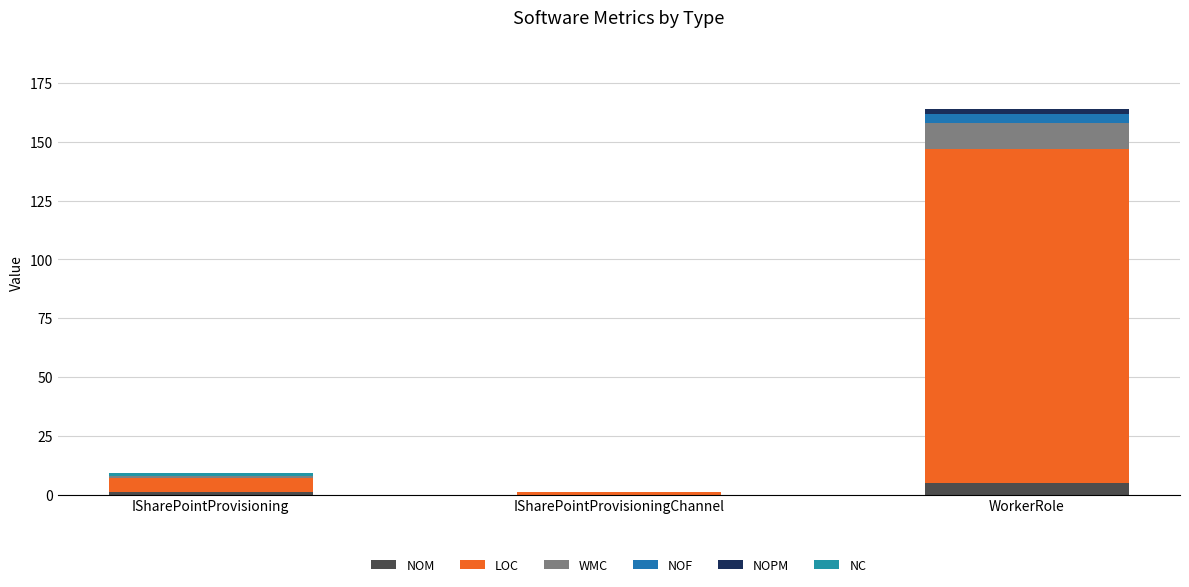

Read the LOC value at WorkerRole.

142